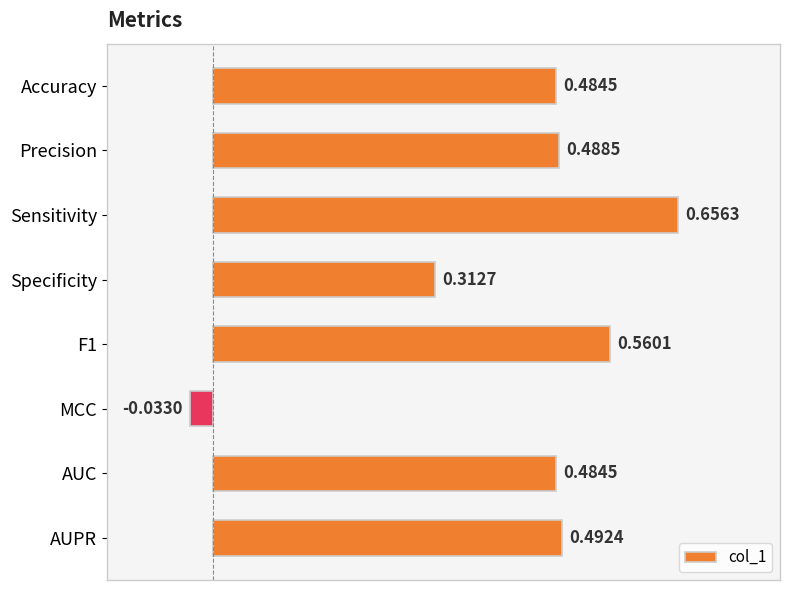

Which has a higher value, Specificity or MCC?

Specificity